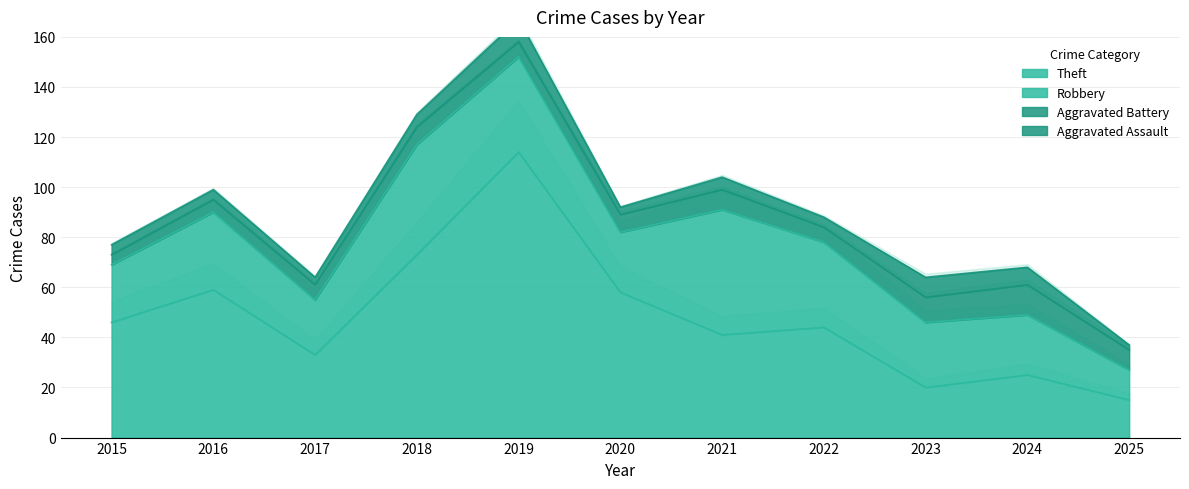

Where is Aggravated Battery nearest to the value 8?

2021